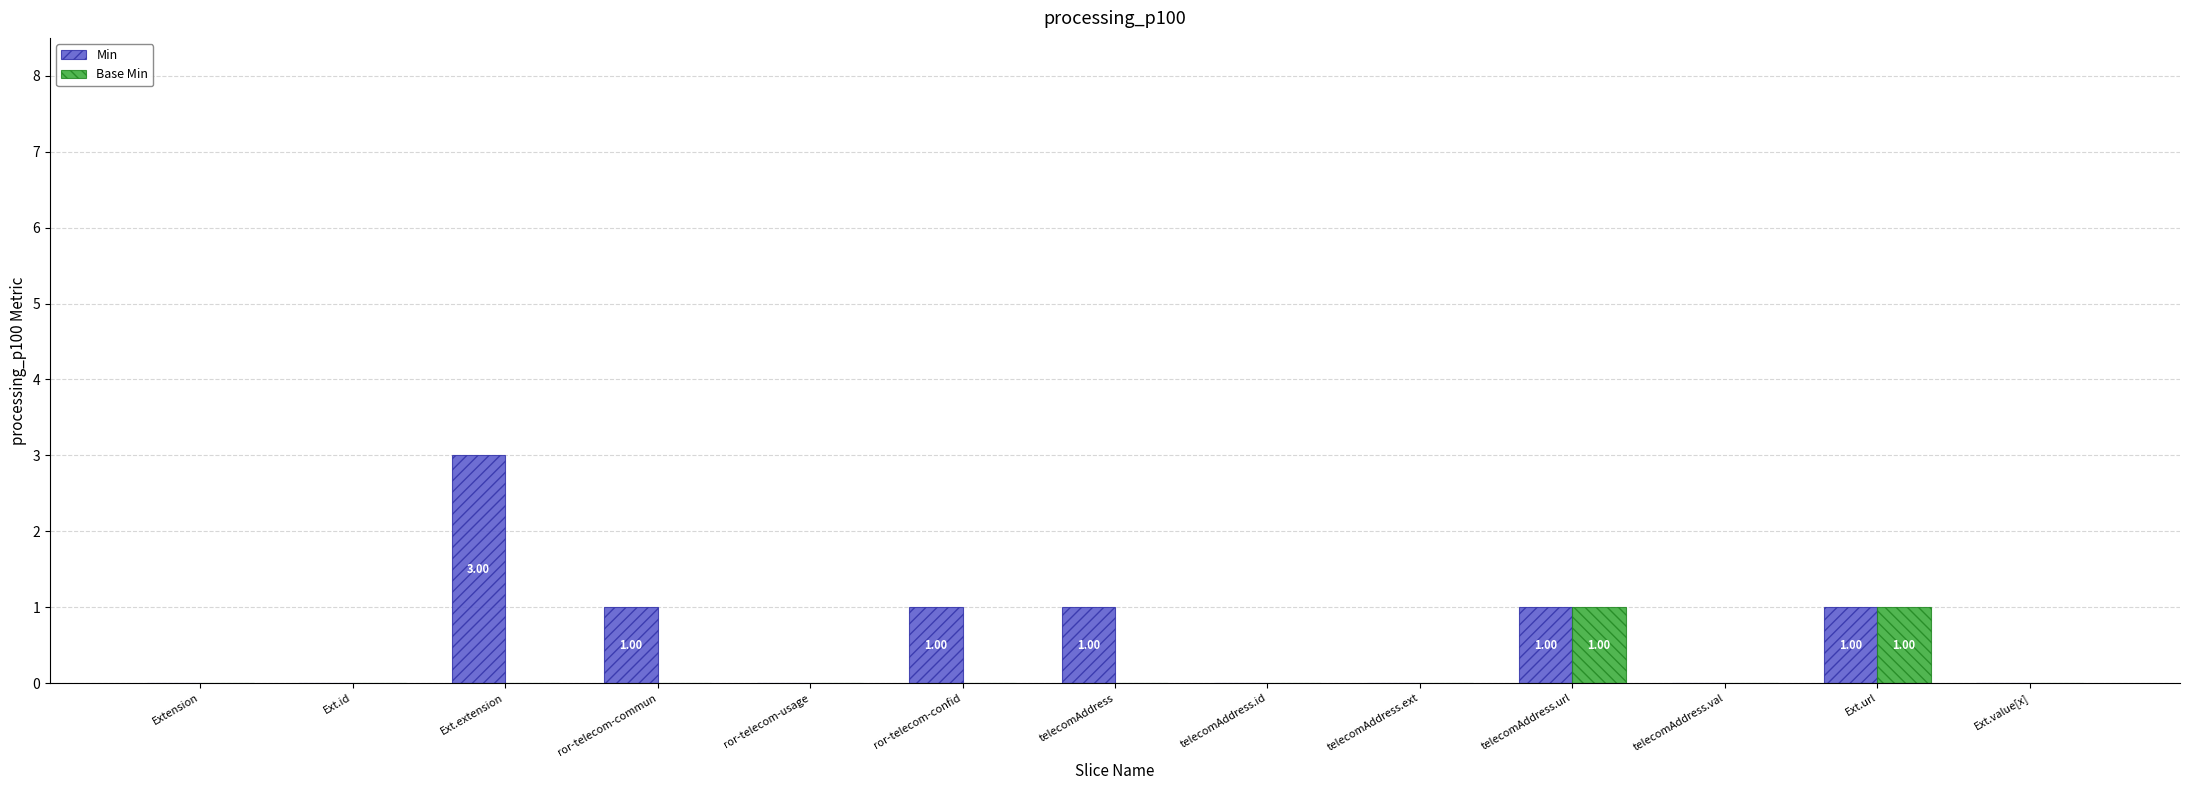

What is the sum of all Base Min values?

2